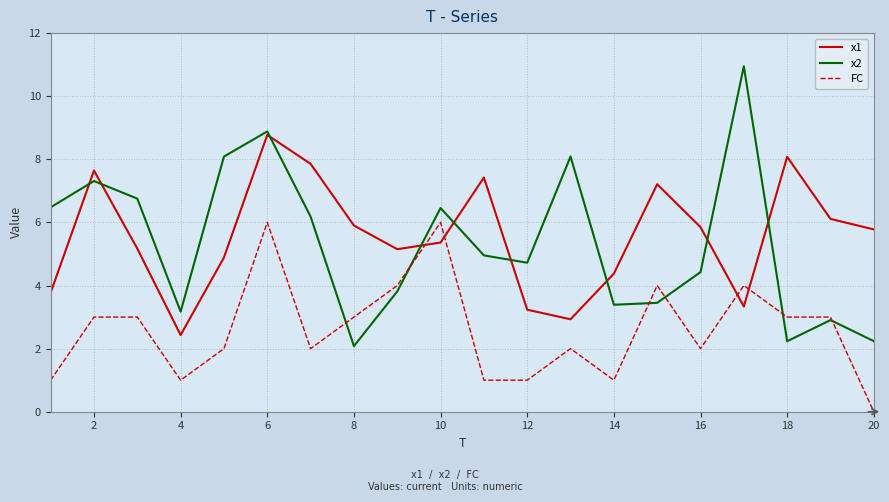

True or false: FC and x1 cross at least once.

True